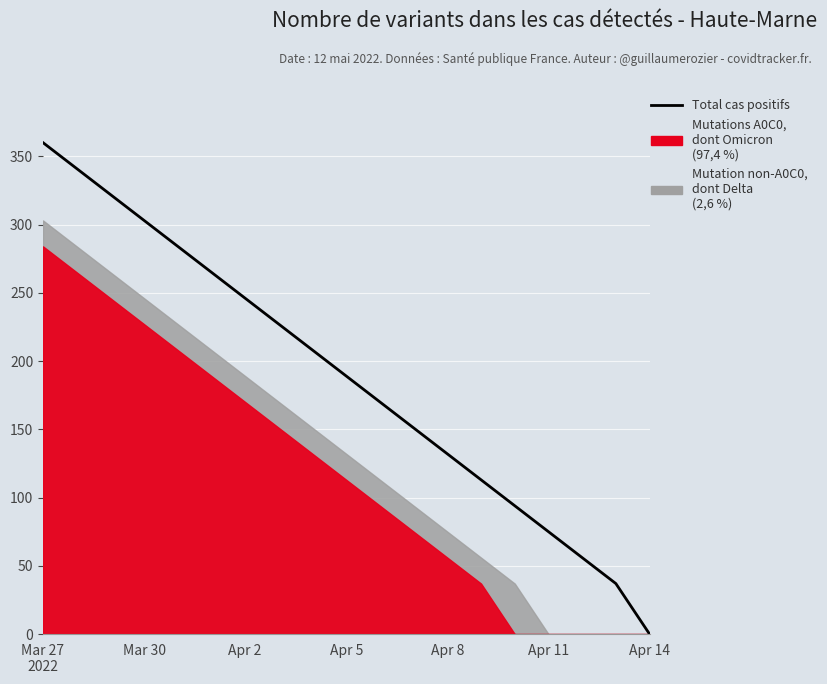

Reading left to right, list all the values displayed in this chart.

360	341	322	303	284	265	246	227	208	189	170	151	132	113	94	75	56	37	0